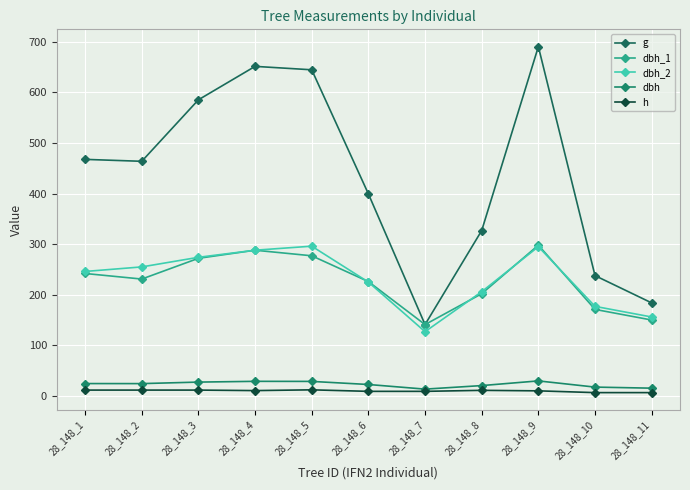

Read the dbh_1 value at 28_148_5.

277.0